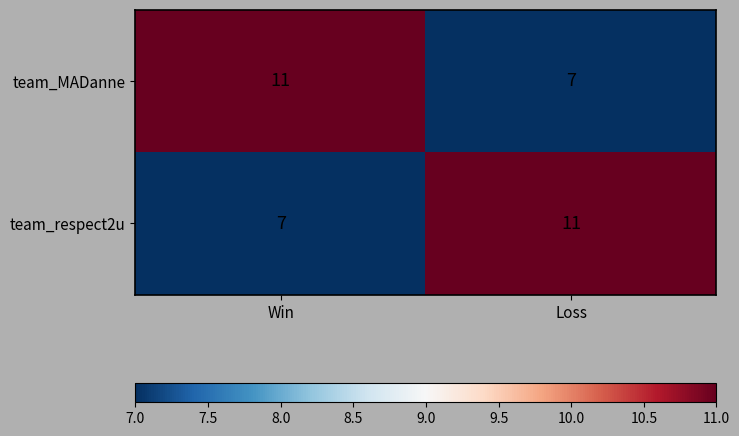

True or false: team_respect2u has a value of 11 at Loss.

True